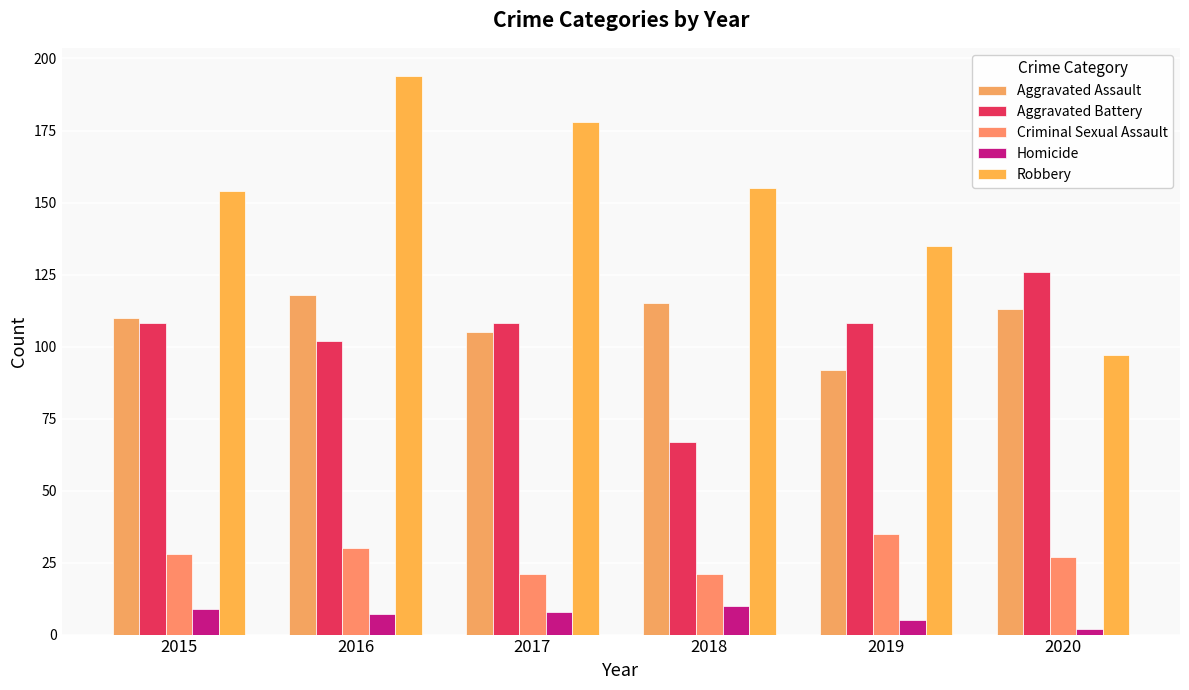

True or false: Aggravated Assault has a value of 113 at 2020.

True